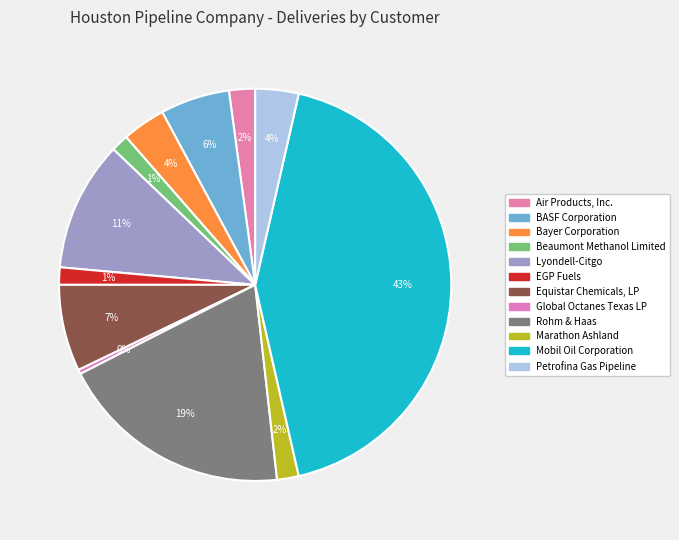

Count the number of slices in the pie.

12